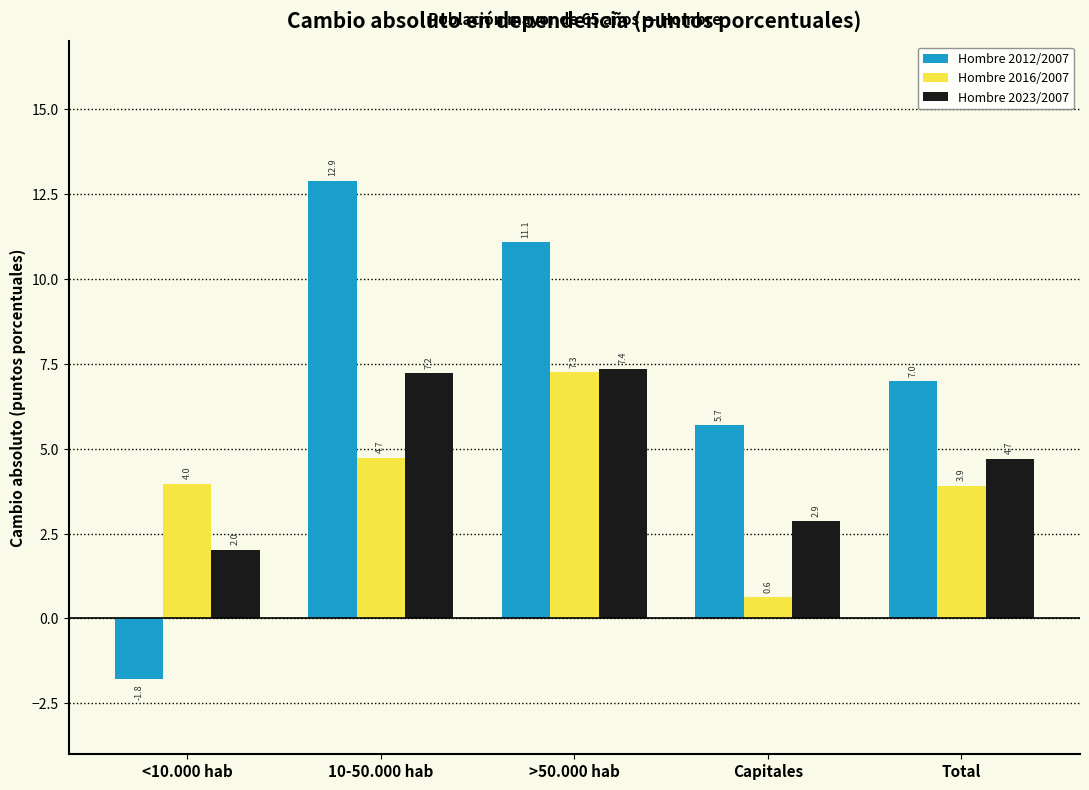

Reading right to left, list all the values displayed in this chart.

Hombre 2012/2007: 7.0	5.7	11.1	12.9	-1.8
Hombre 2016/2007: 3.9	0.6	7.3	4.7	4.0
Hombre 2023/2007: 4.7	2.9	7.4	7.2	2.0